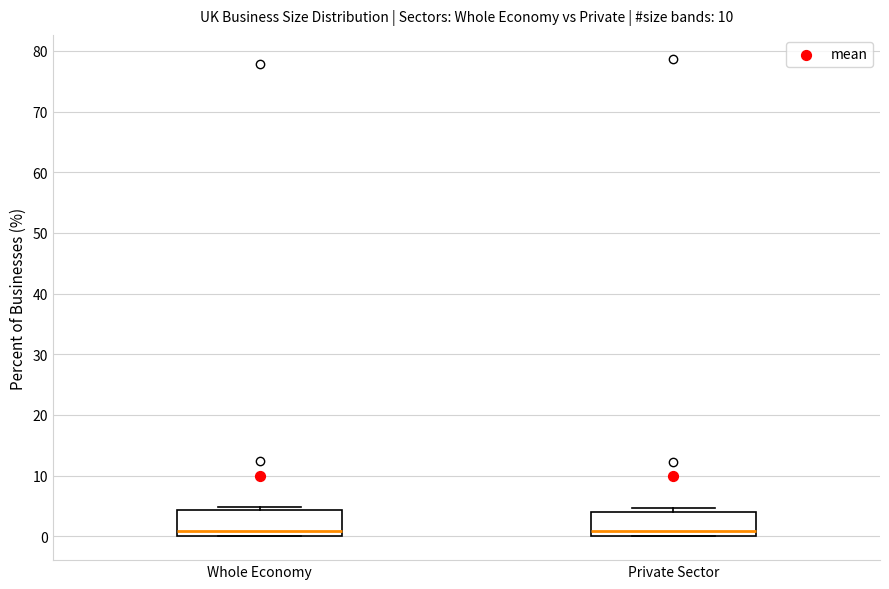

Reading left to right, transcribe this box plot: for each box, give where its median line is, the range the box spans, and where its two whiskers end, as read against the y-axis. The values are not printed on the chart, so give them approximately, as read against the axis.

Whole Economy: median 1, box 0 to 4, whiskers 0 to 5
Private Sector: median 1, box 0 to 4, whiskers 0 to 5